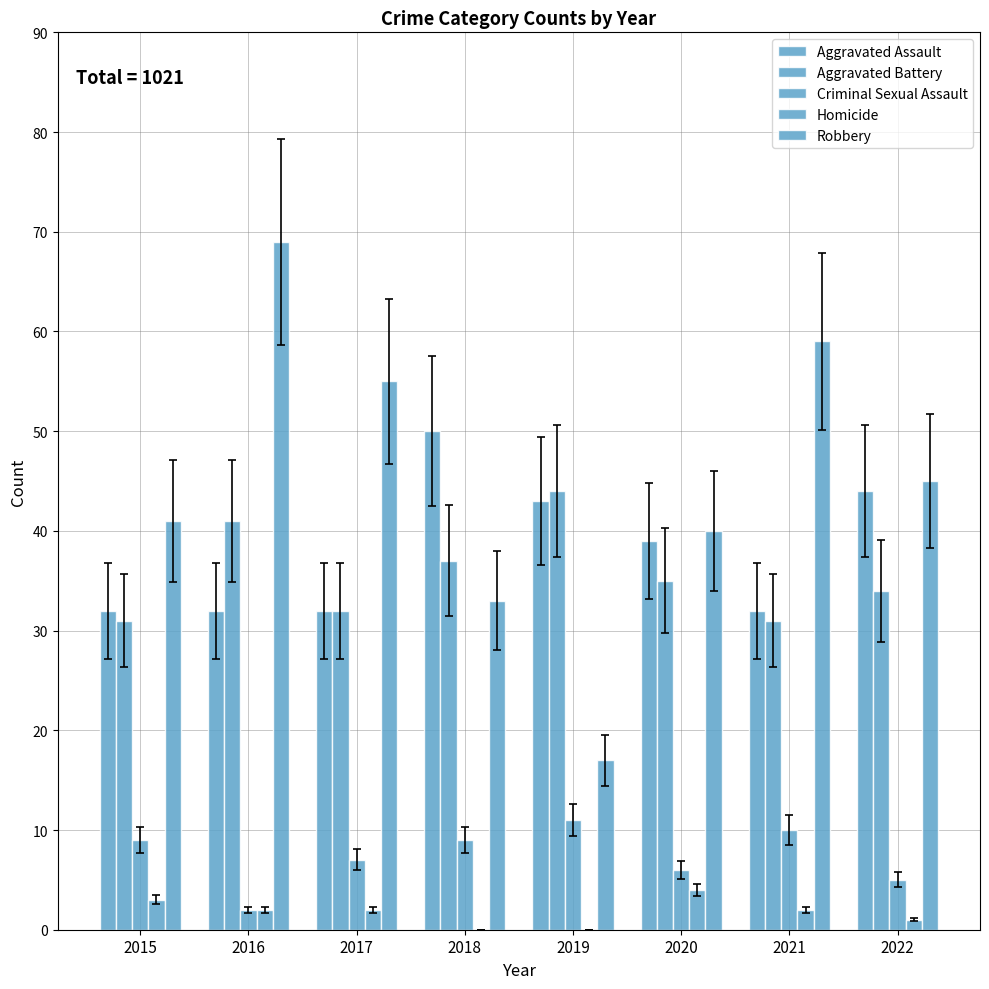

Which has a higher value, 2020 or 2017?

2020